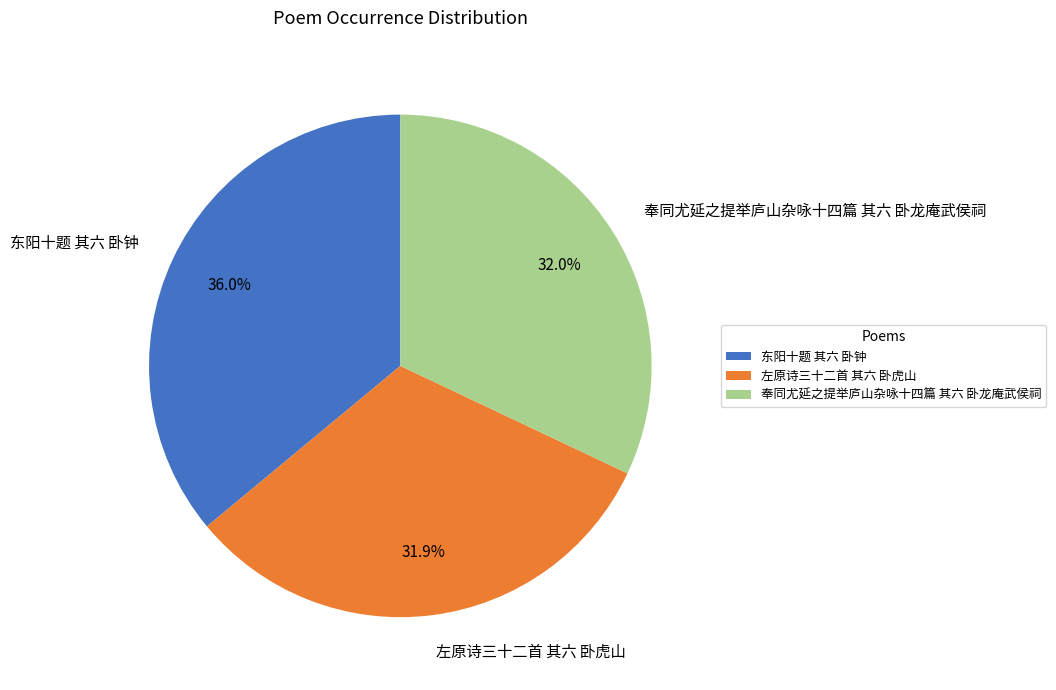

What percentage do 左原诗三十二首 其六 卧虎山 and 奉同尤延之提举庐山杂咏十四篇 其六 卧龙庵武侯祠 together represent?

64.0%